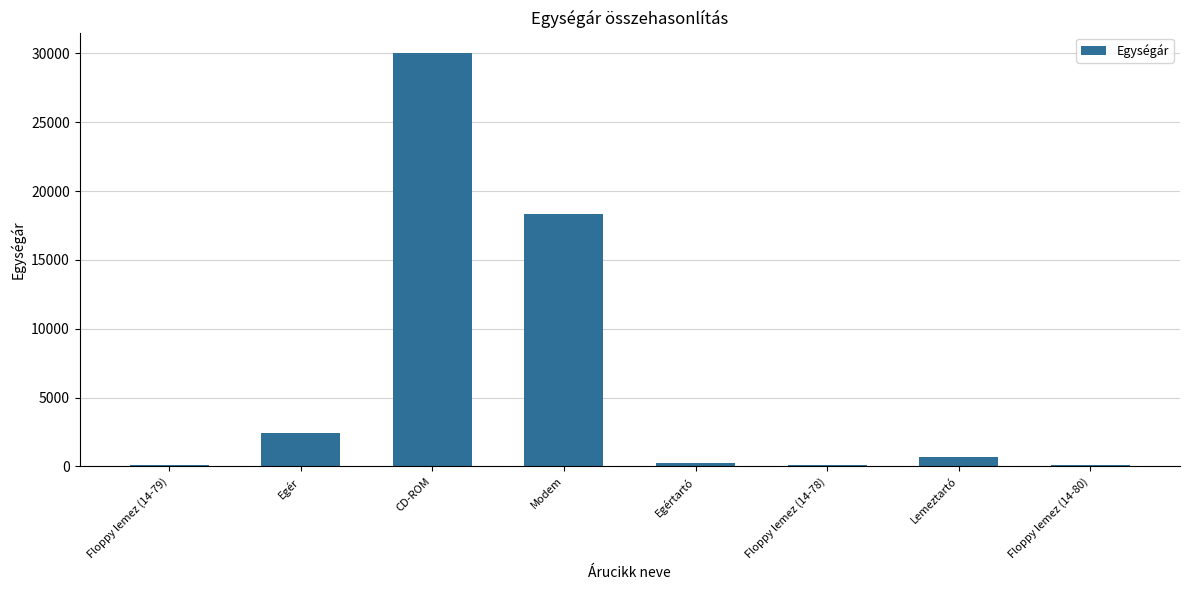

What is the sum of all values?

51949.9